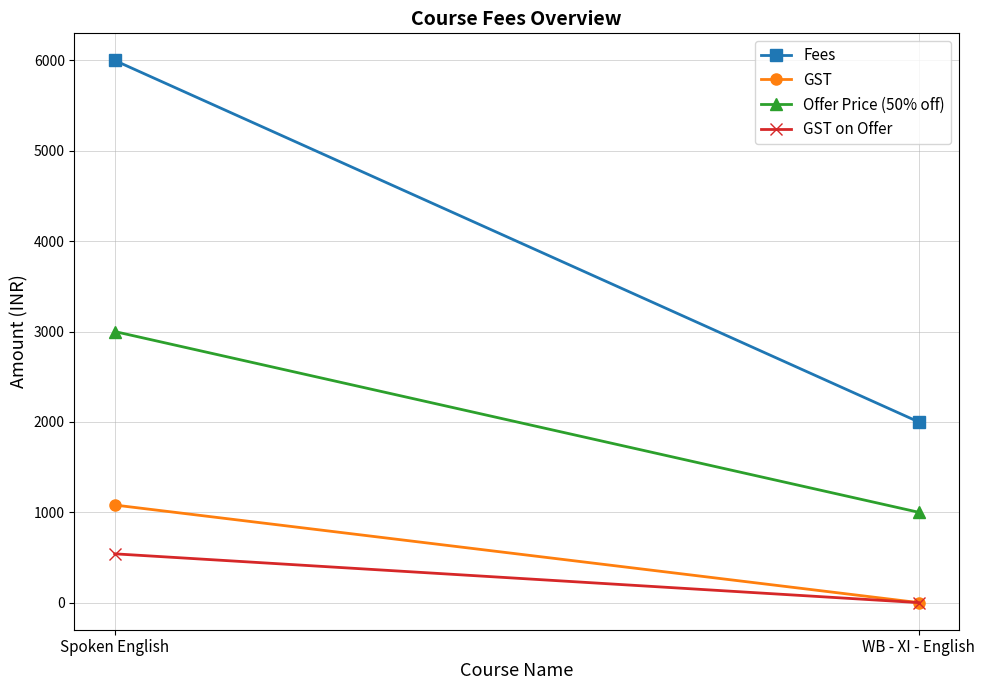

The GST series shows 1080 at Spoken English. True or false?

True